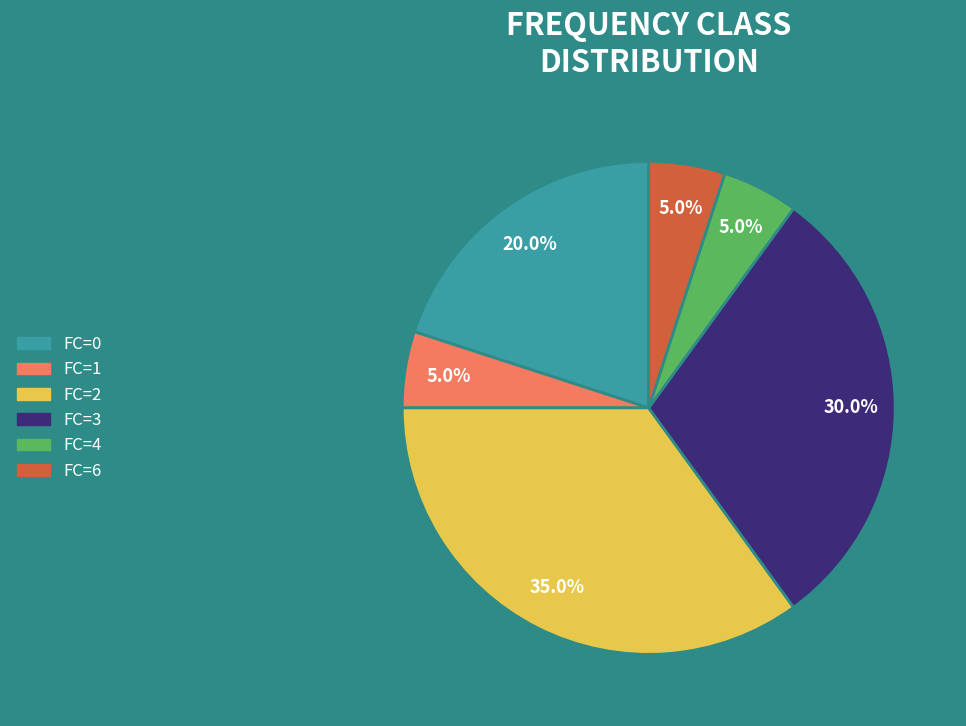

Does FC=6 represent more than half of the total?

No